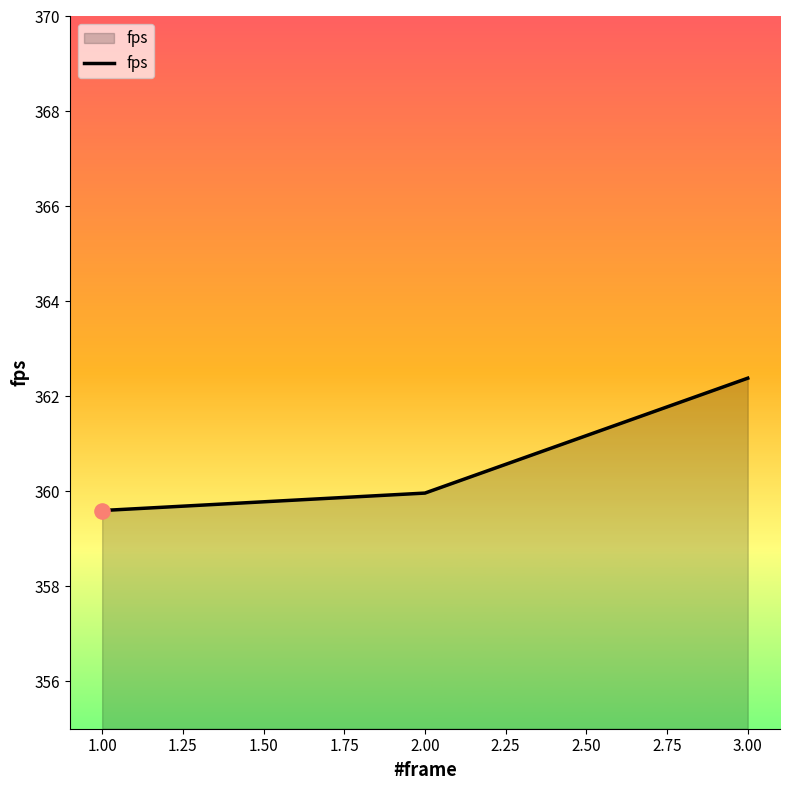

What is the change in value from 1.00 to 2.00?

+0.4